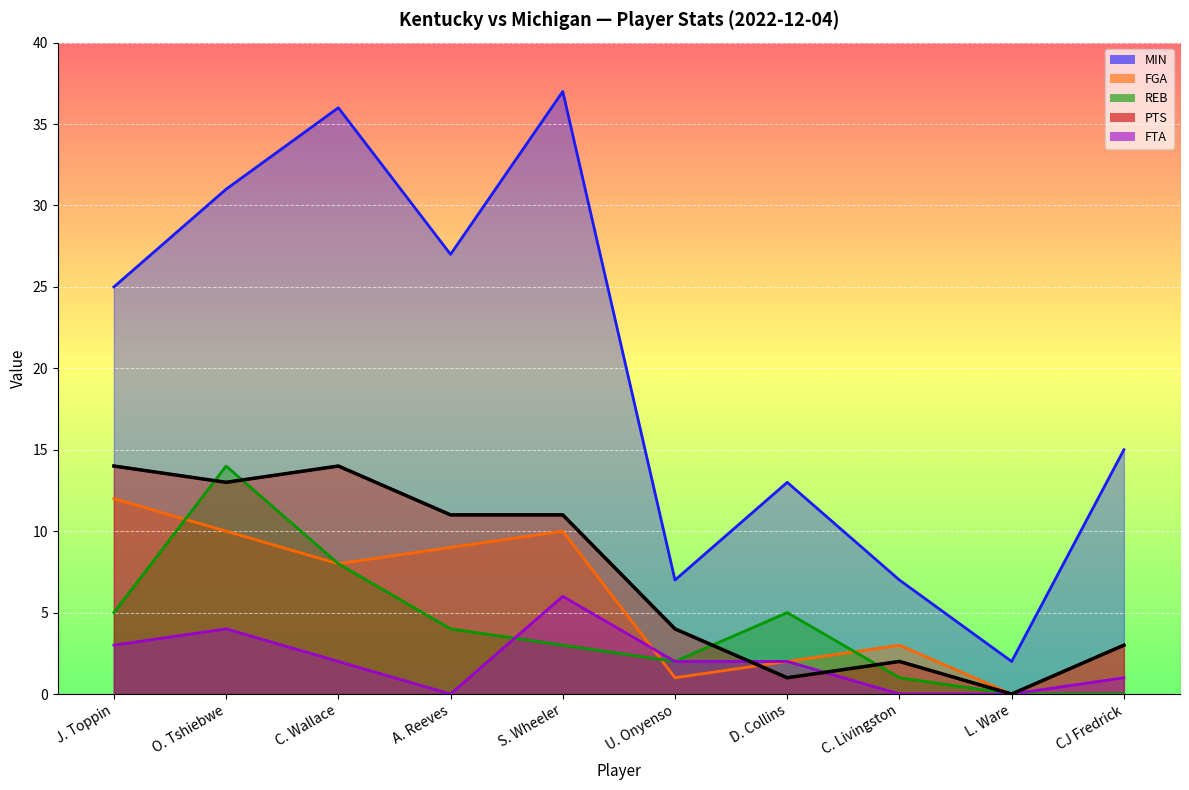

The MIN series shows 25 at J. Toppin. True or false?

True